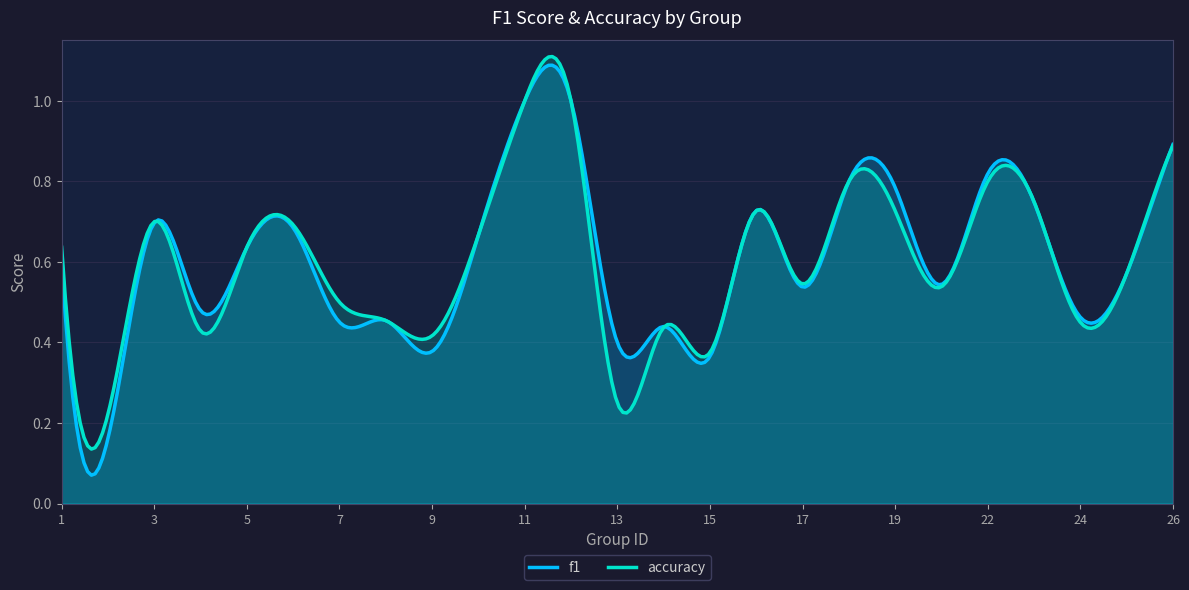

True or false: accuracy has more than 1 interior local peaks.

True